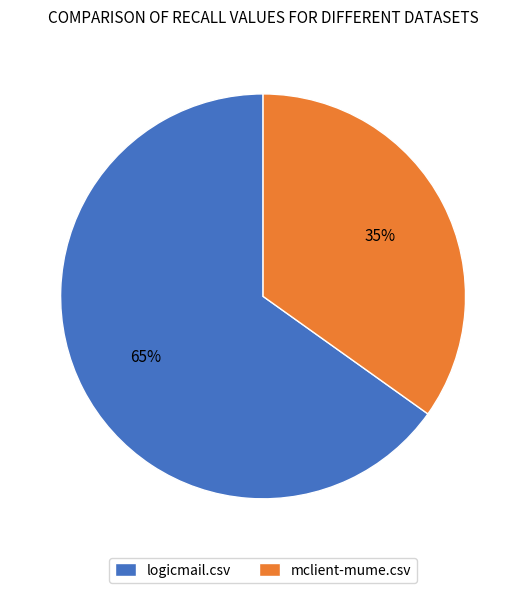

How many slices are in this pie chart?

2